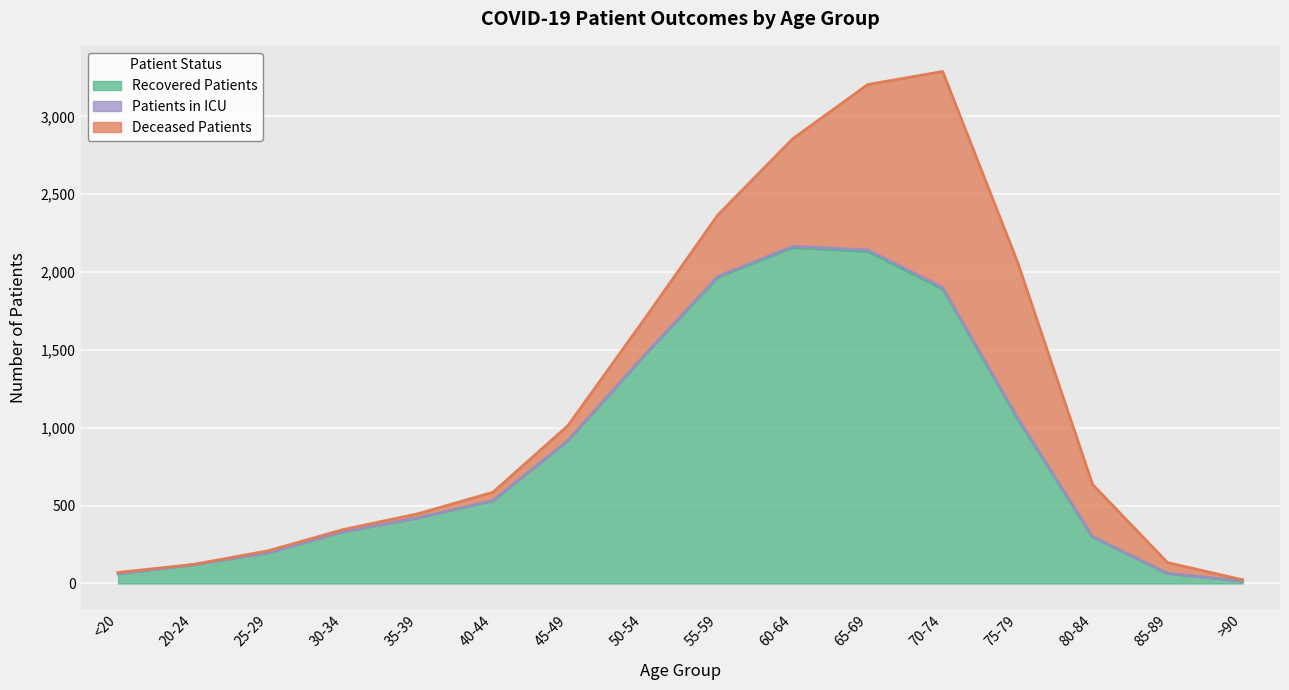

List the series in order of their peak value, lowest first.

patients_in_icu, deceased_patients, recovered_patients